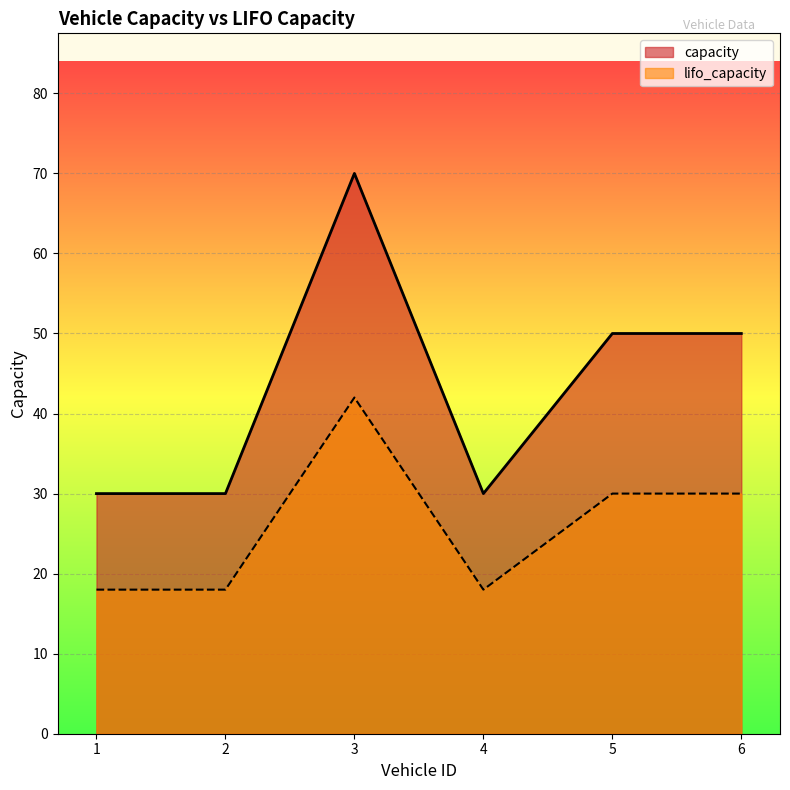

How many lifo_capacity values are between 18 and 30?

5